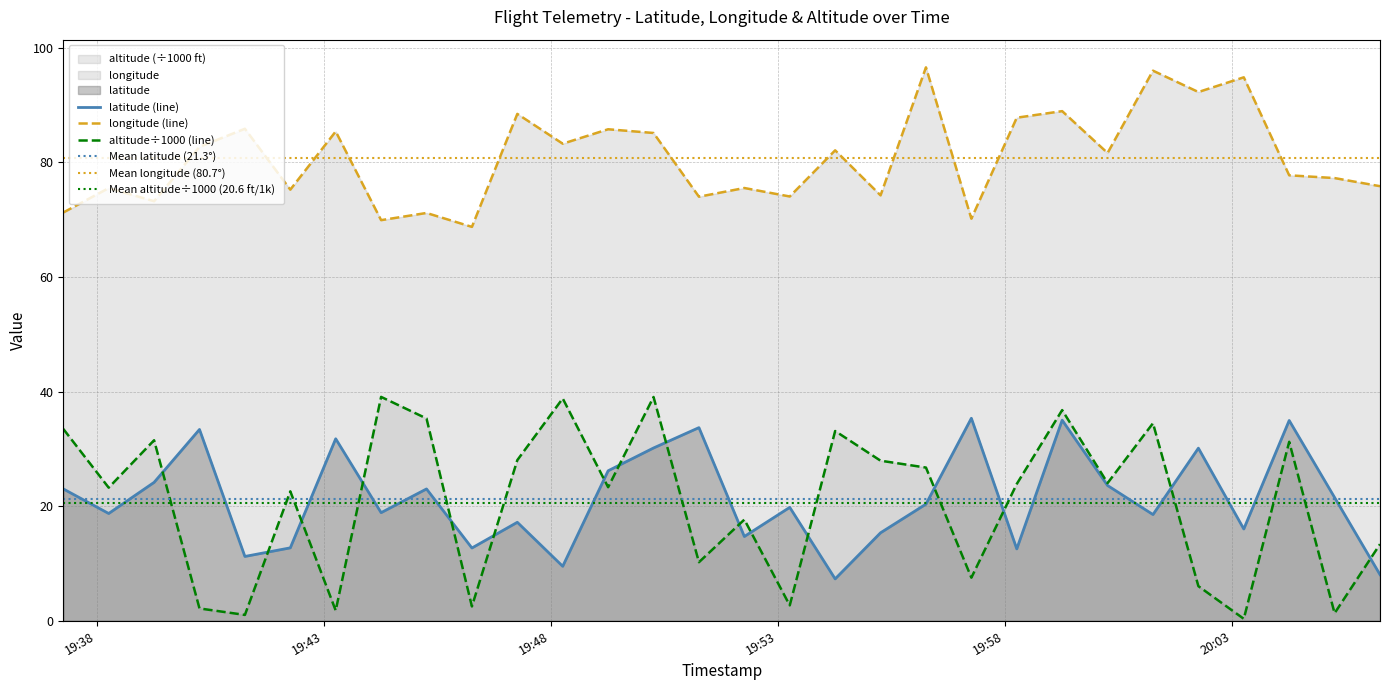

True or false: longitude and latitude intersect in this chart.

False